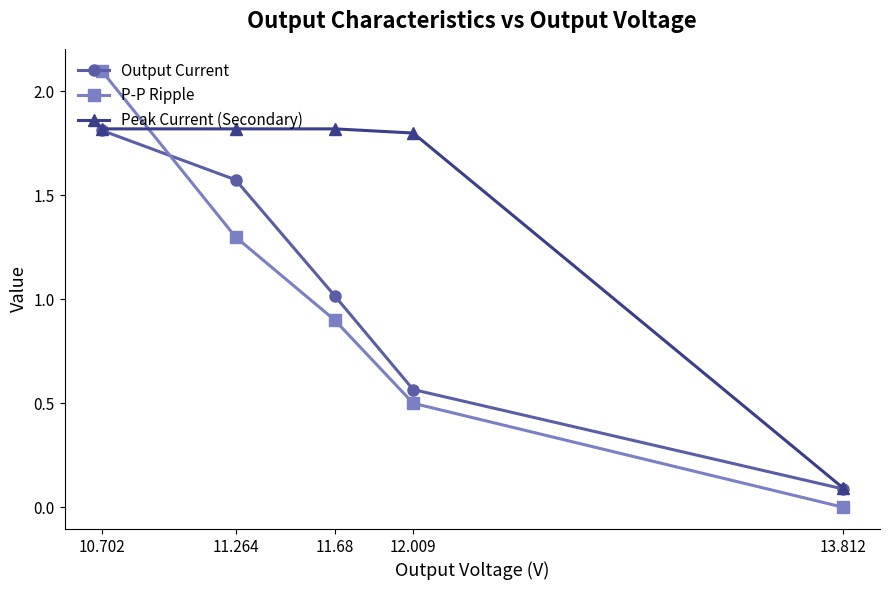

At how many categories does at least one series exceed 1?

4